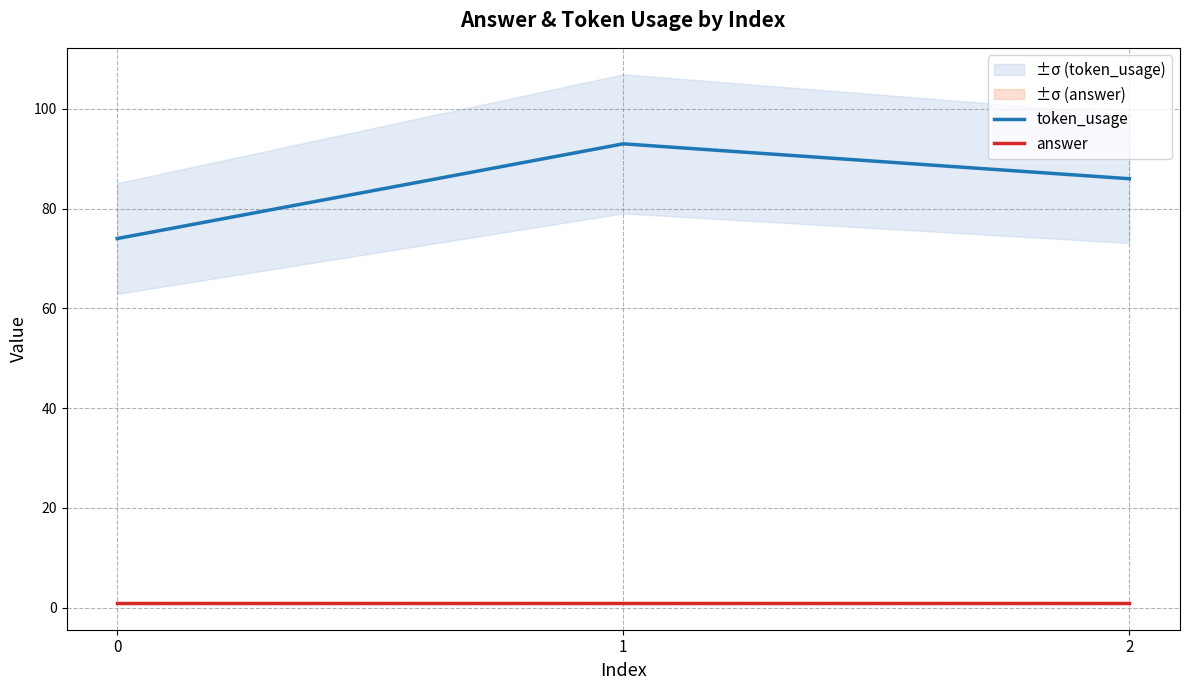

At which category is the sum across all series the highest?

1